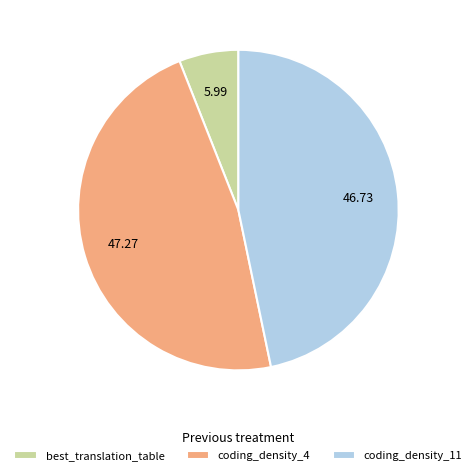

Between coding_density_4 and coding_density_11, which is larger?

coding_density_4